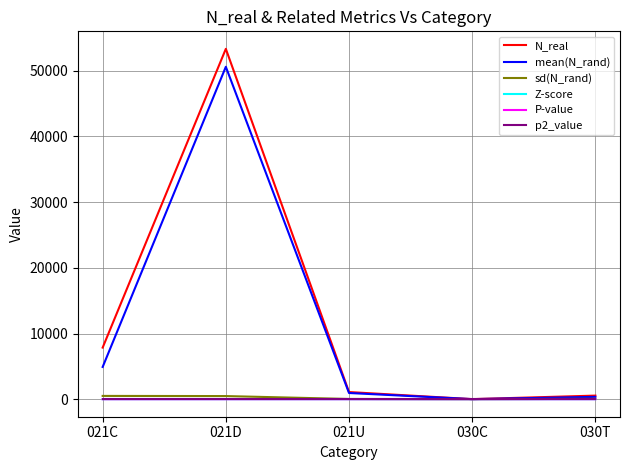

What is the sum of all Z-score values?

19.2